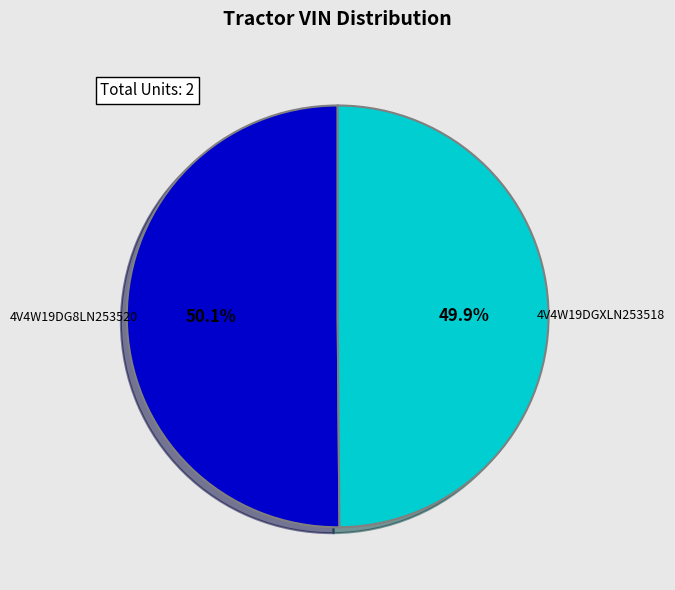

What percentage is NOT represented by 4V4W19DG8LN253520?

49.9%